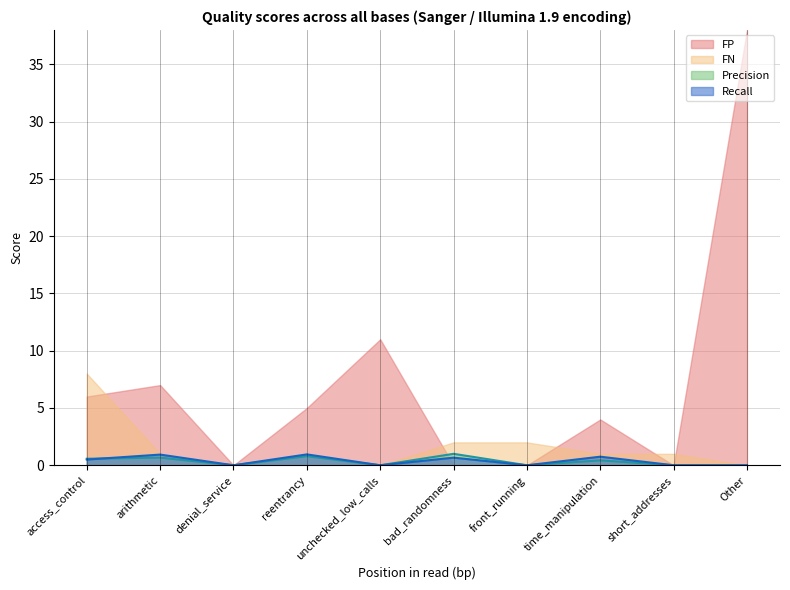

How many values in Precision are above zero?

5